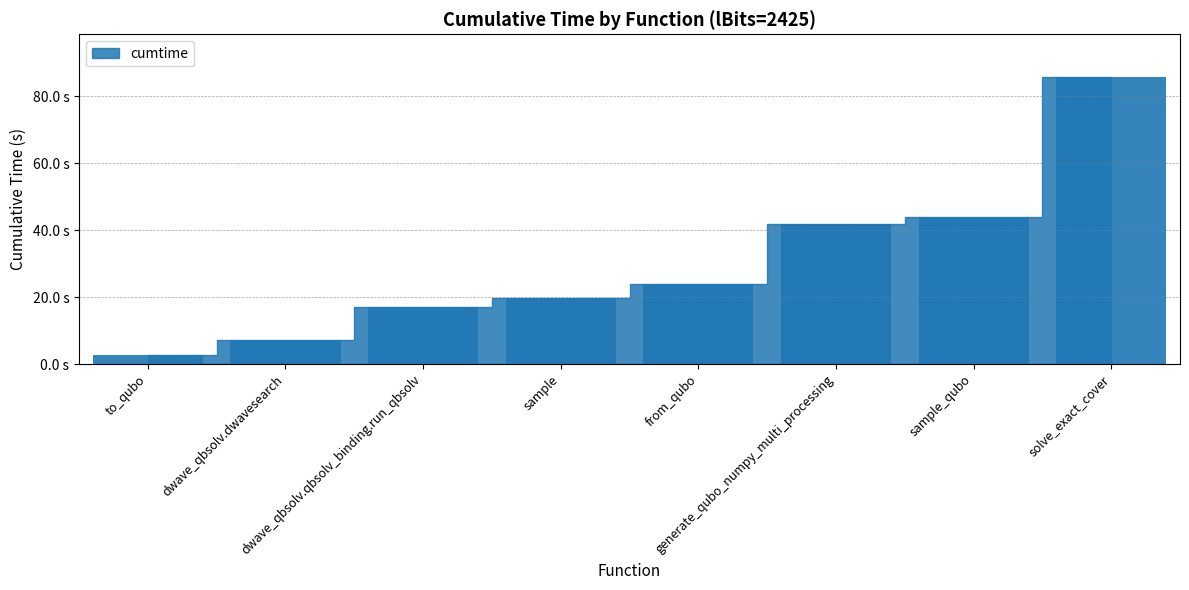

True or false: the data shows 19.8 at sample.

True